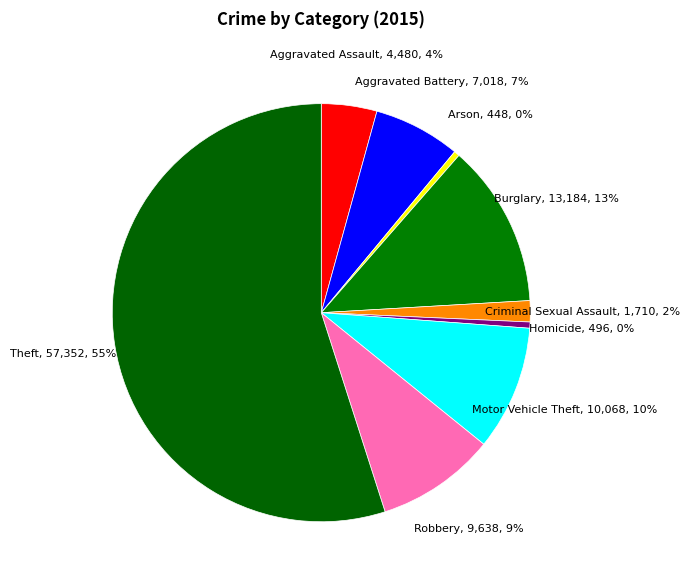

What is the majority slice?

Theft